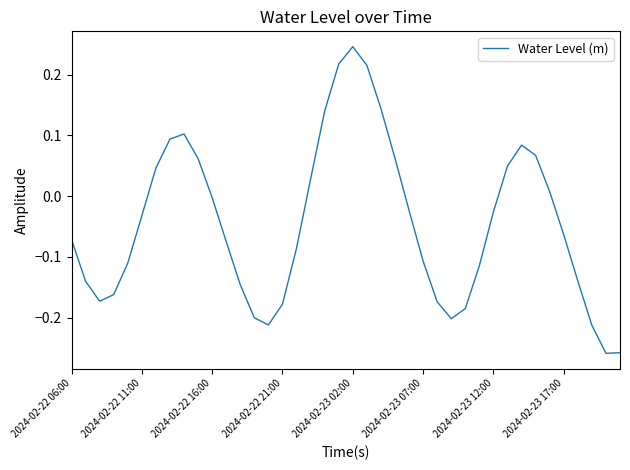

Which category has the highest value across all series?

2024-02-23 02:00